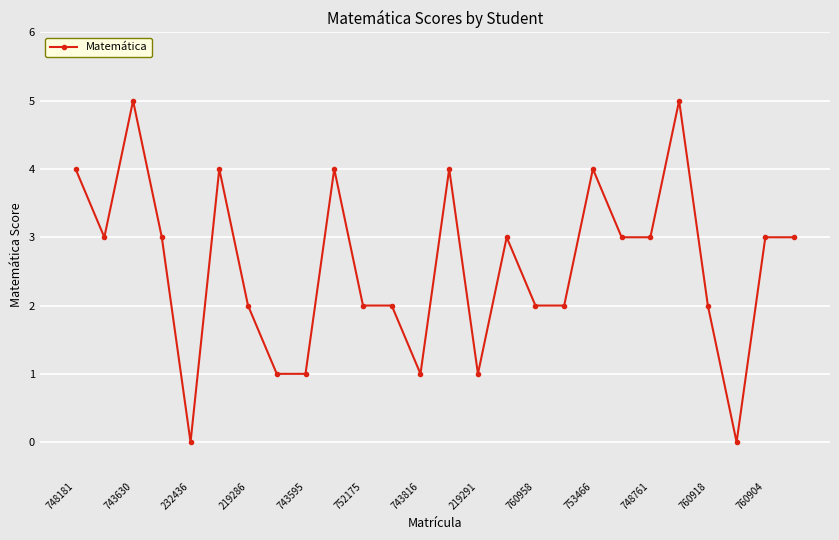

What is the maximum value shown in the chart?

5